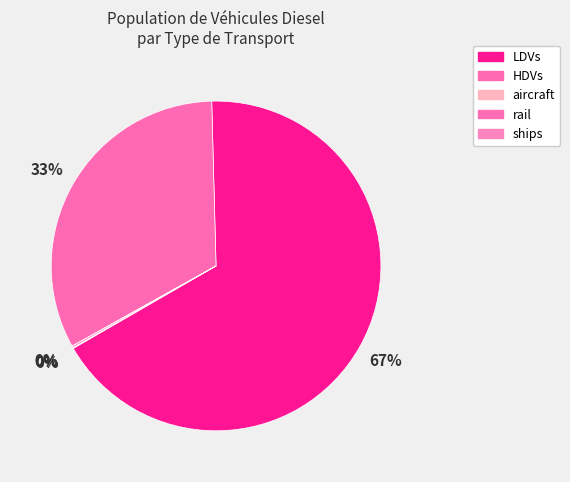

To the nearest percent, what is the combined percentage of LDVs and rail?

67%